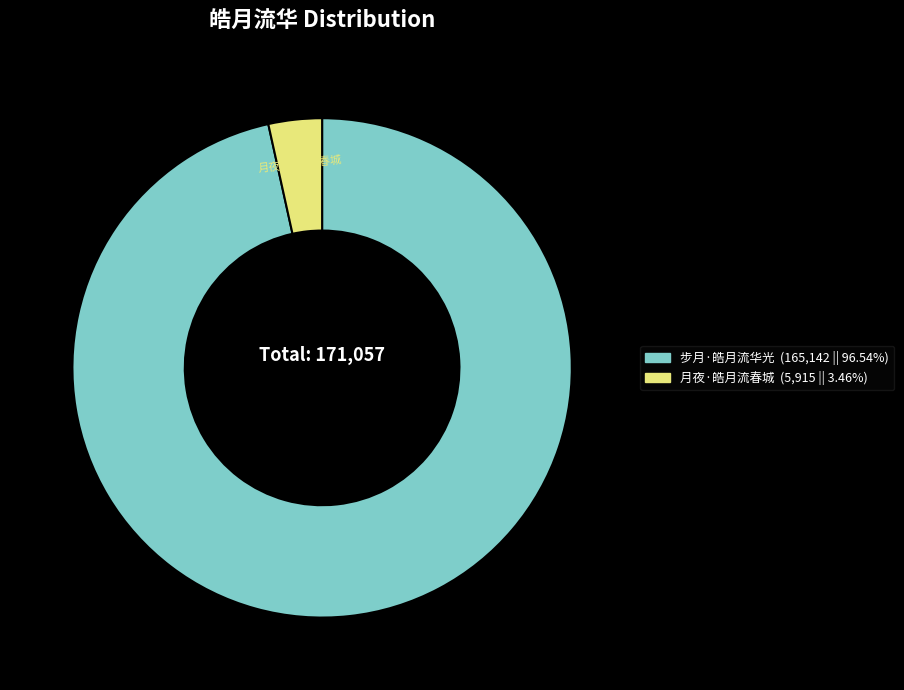

Rank the categories by value from lowest to highest.

月夜·皓月流春城, 步月·皓月流华光